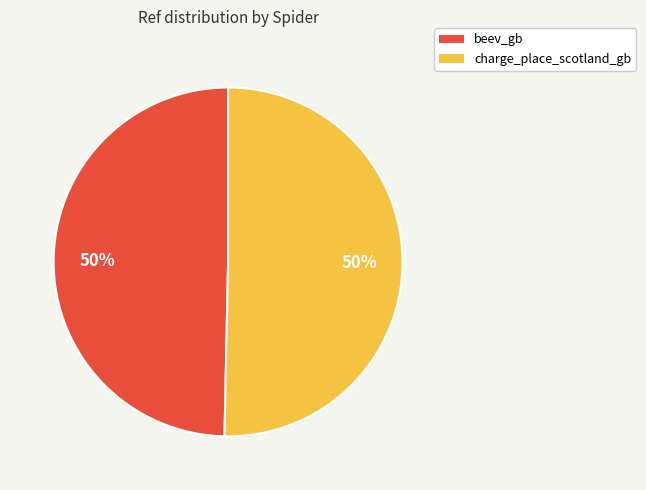

Is the sum of charge_place_scotland_gb and beev_gb greater than half?

Yes